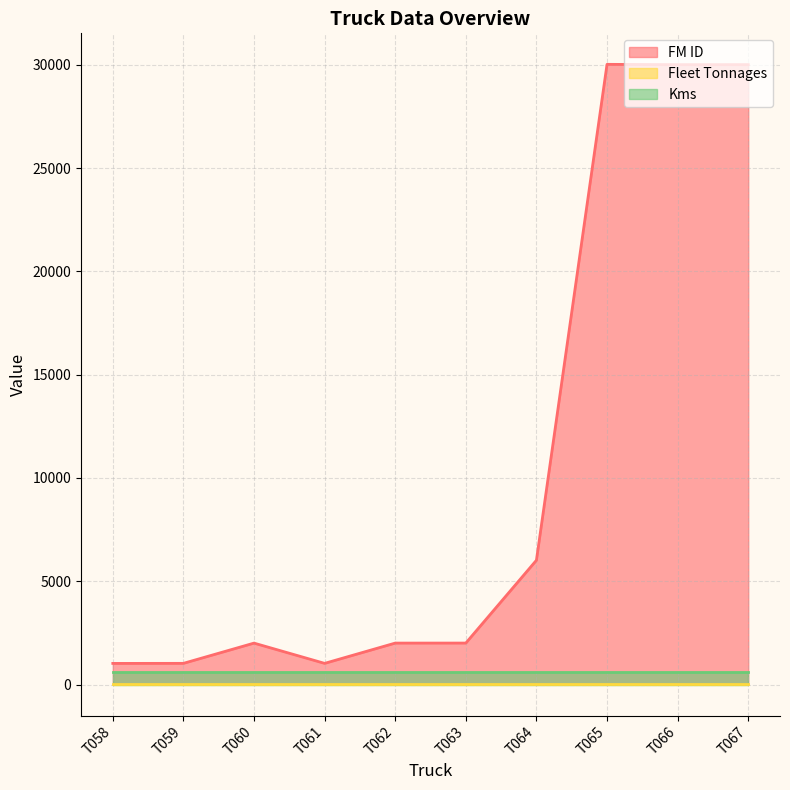

What are all the series names shown in the legend?

FM ID, Fleet Tonnages, Kms